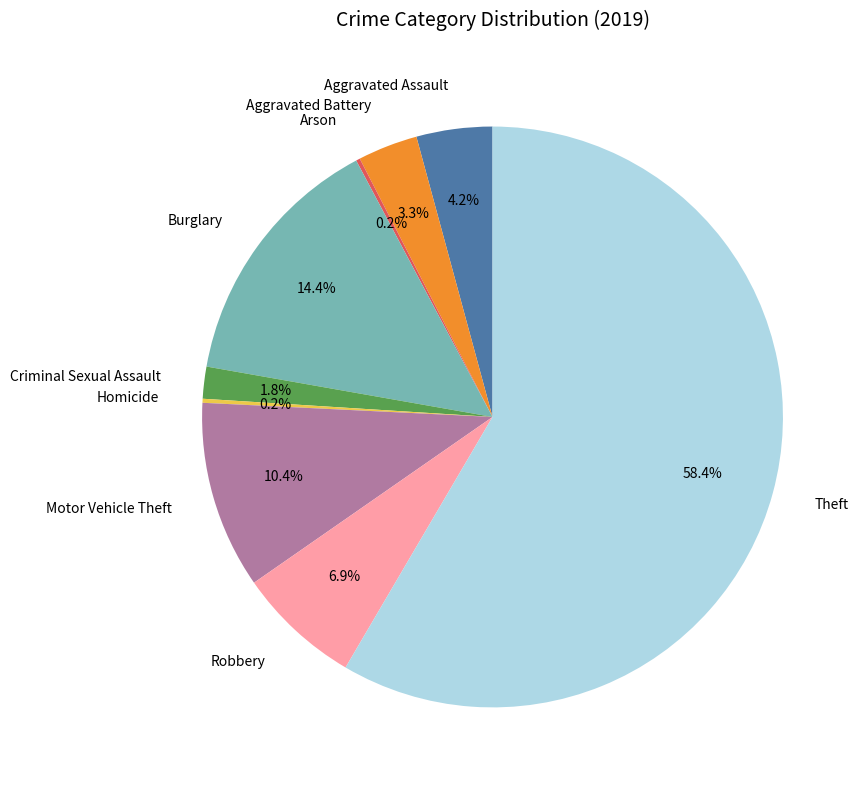

What is the total percentage of Criminal Sexual Assault and Robbery?

8.7%